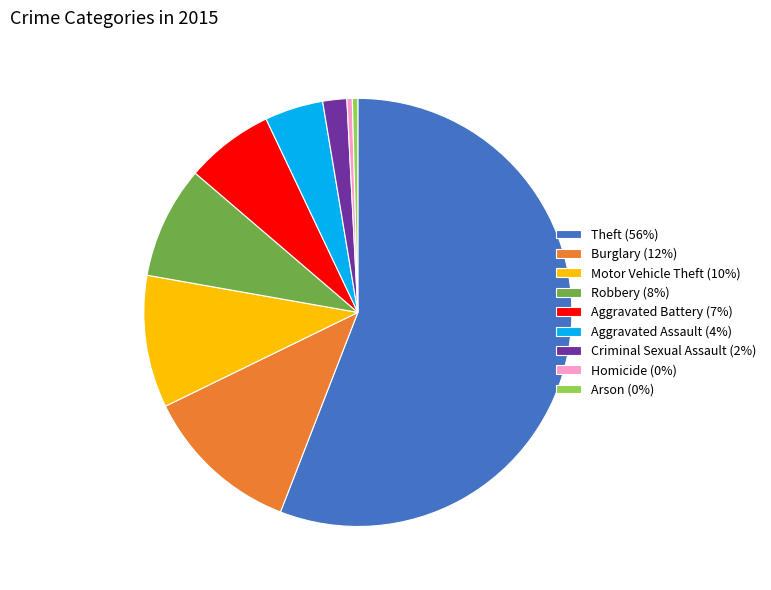

True or false: Motor Vehicle Theft accounts for 4% of the total.

False